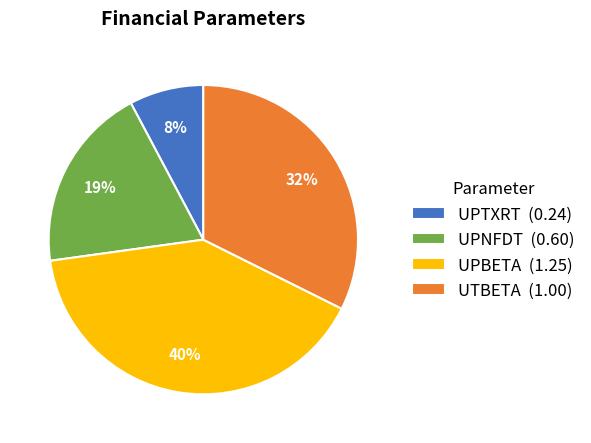

Which category has the smallest portion of the pie?

UPTXRT